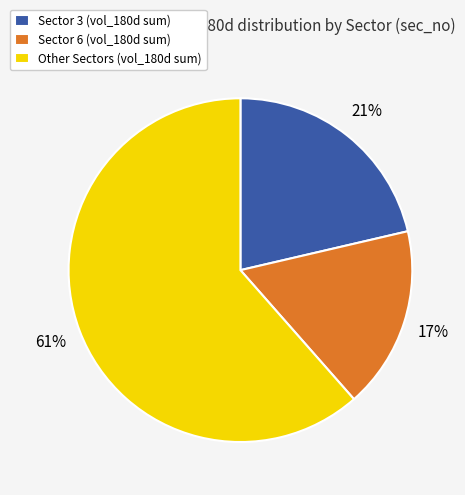

Approximately how many times larger is the value at Sector 3 (vol_180d sum) compared to Sector 6 (vol_180d sum)?

1.2